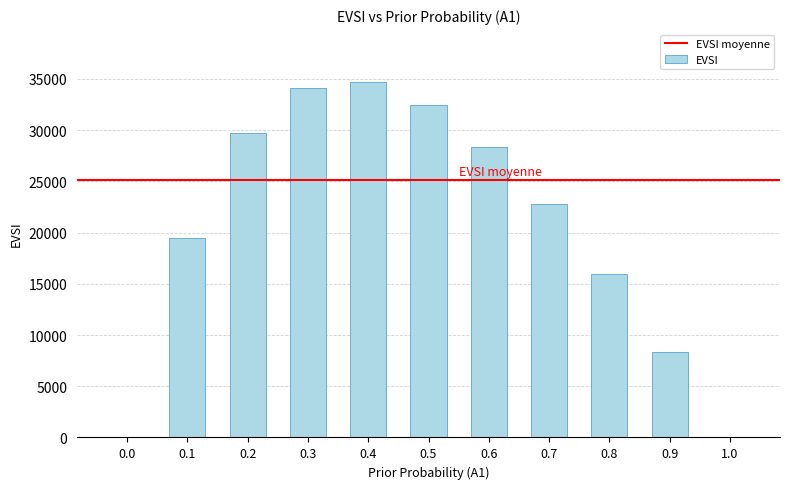

What is the difference between the values at 0.3 and 0.6?

5761.4